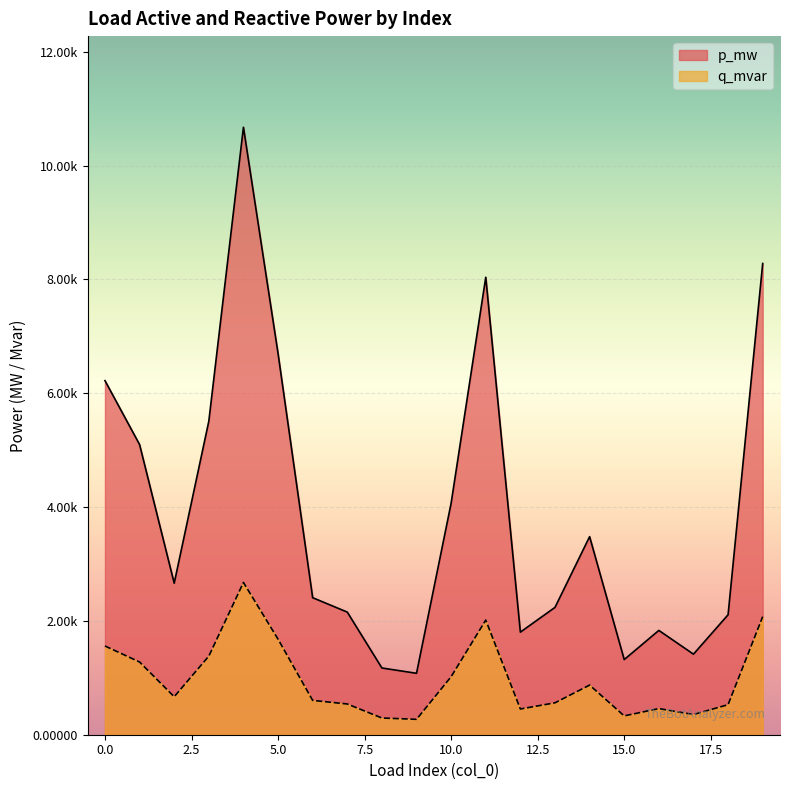

Which category has the highest value across all series?

4